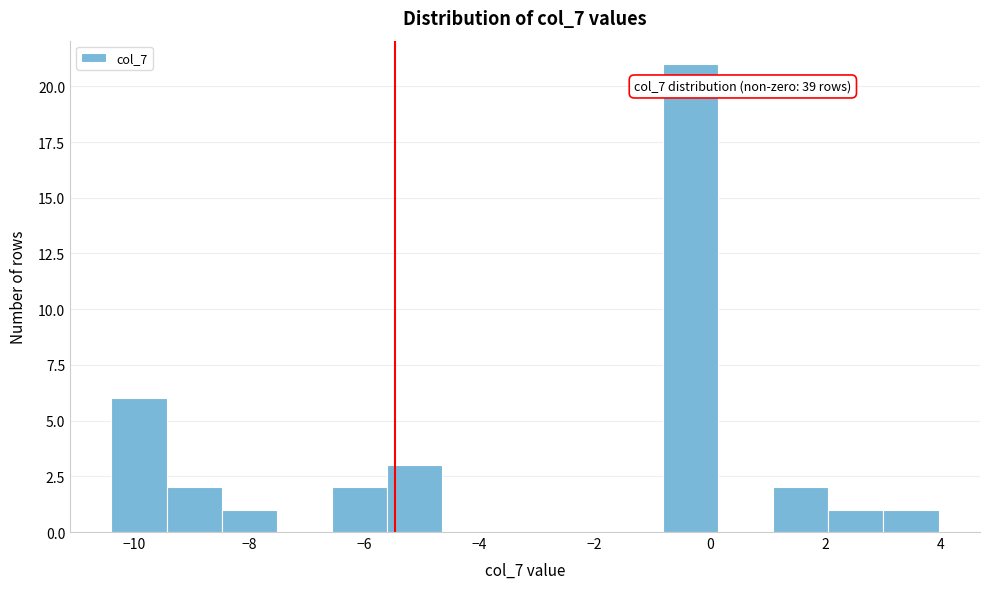

Which range on the x-axis has the tallest bar?

-0.8 to 0.2